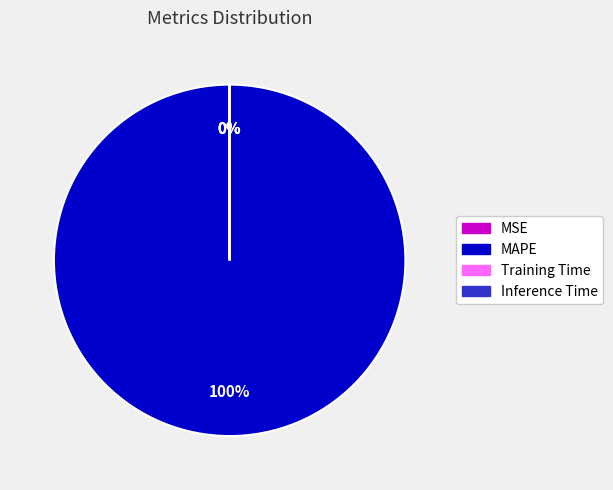

Is there a majority slice in this chart?

Yes